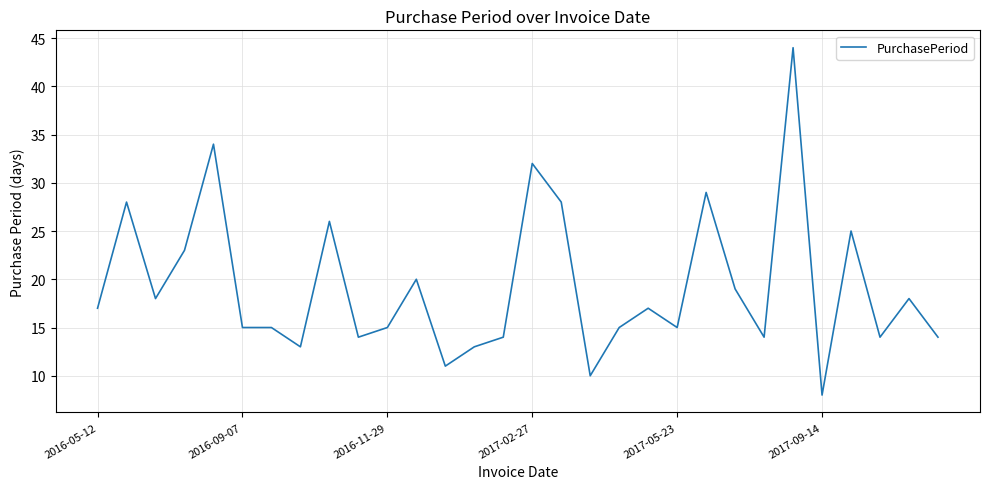

Reading left to right, what are all the values shown in this chart?

17	28	18	23	34	15	15	13	26	14	15	20	11	13	14	32	28	10	15	17	15	29	19	14	44	8	25	14	18	14